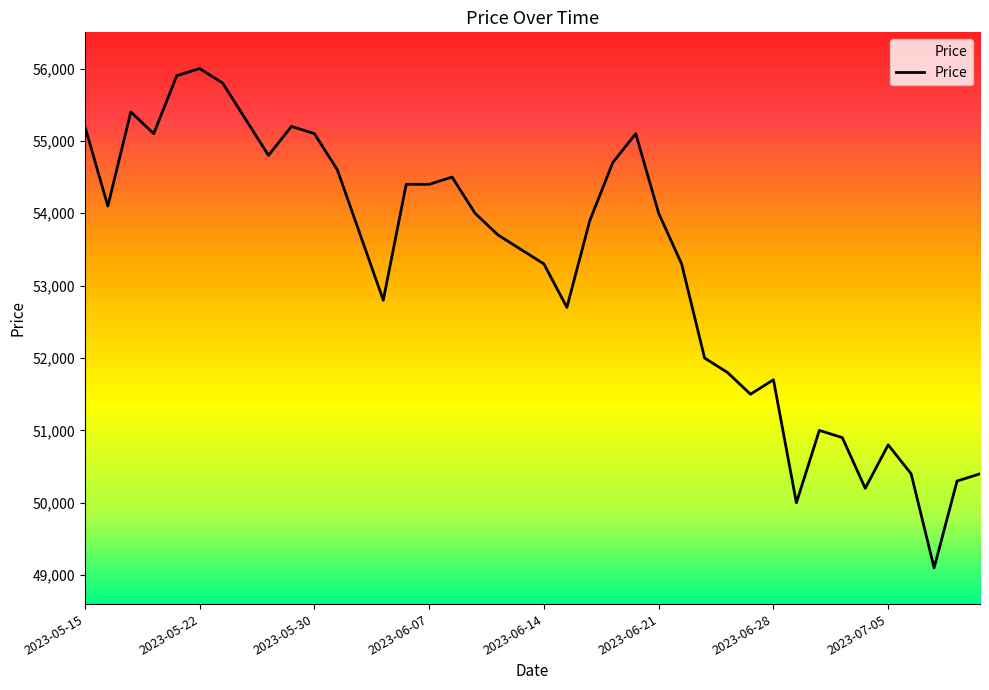

What is the smallest value displayed?

49100